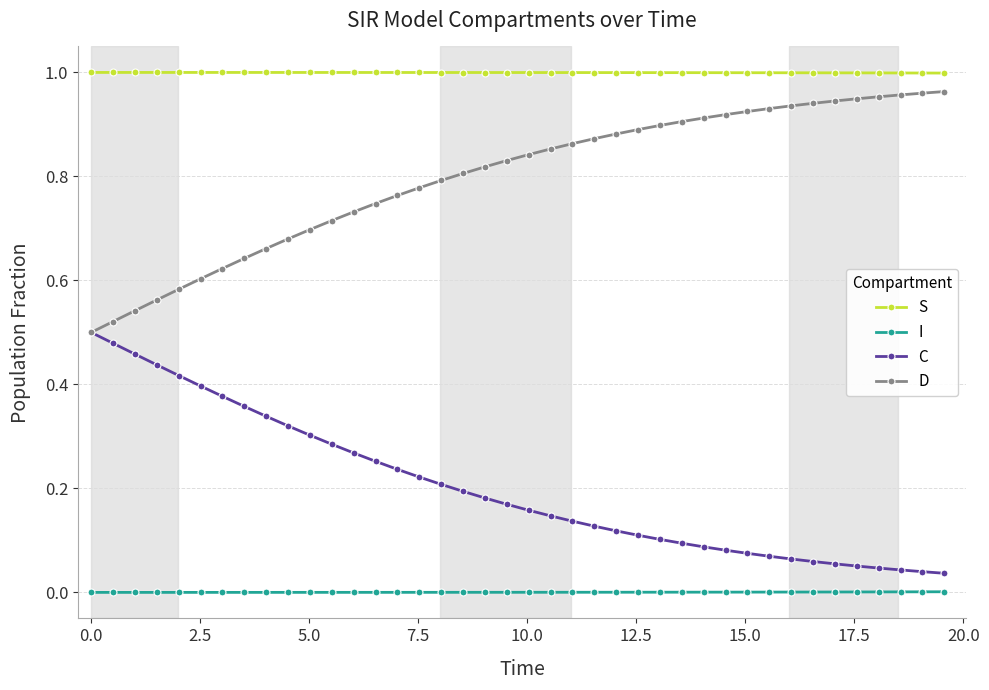

Which series has the largest total across all categories?

S